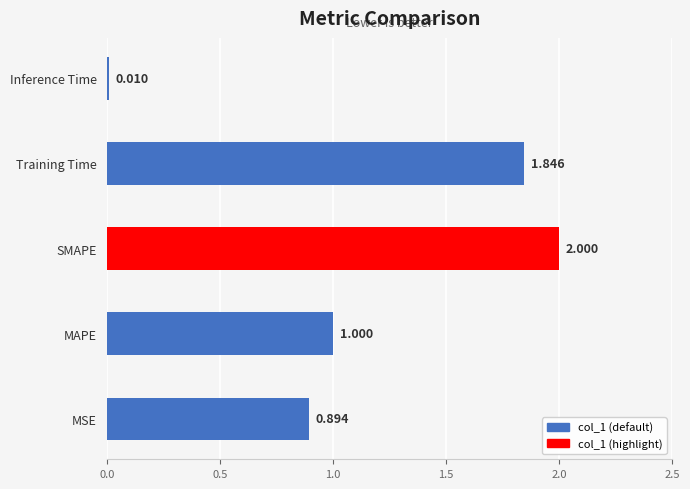

Where is the data nearest to the value 1?

MAPE